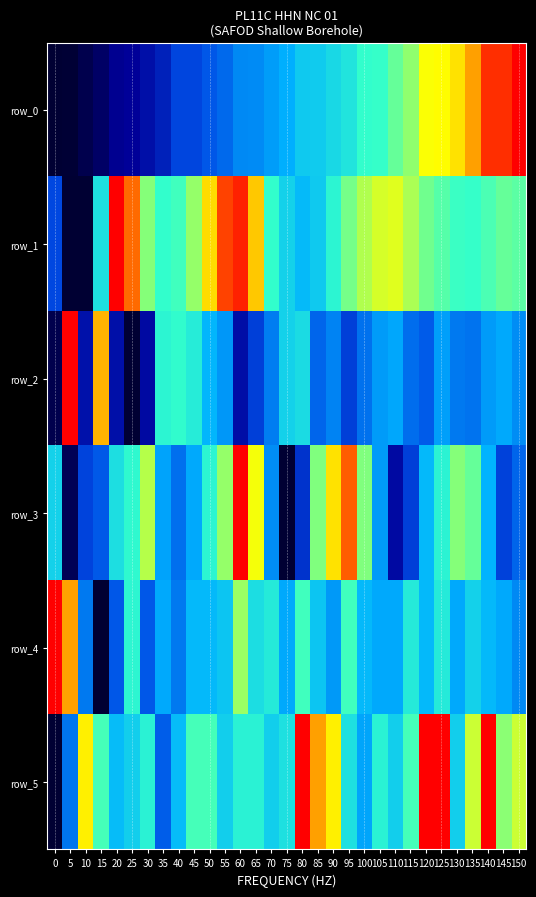

Reading right to left, transcribe all the data shown in this chart.

row_0: 1.0	1.0	1.0	0.9	0.9	0.8	0.8	0.8	0.7	0.7	0.7	0.6	0.6	0.6	0.6	0.5	0.5	0.4	0.4	0.4	0.3	0.3	0.3	0.2	0.2	0.2	0.1	0.1	0.0	0.0	0.0
row_1: 0.7	0.7	0.7	0.7	0.7	0.7	0.7	0.8	0.8	0.8	0.8	0.7	0.7	0.6	0.5	0.6	0.7	0.9	1.0	1.0	0.9	0.8	0.7	0.7	0.8	0.9	1.0	0.6	0.0	0.0	0.3
row_2: 0.4	0.5	0.5	0.4	0.4	0.5	0.3	0.4	0.5	0.5	0.4	0.3	0.4	0.4	0.6	0.6	0.4	0.3	0.2	0.4	0.5	0.7	0.7	0.7	0.2	0.0	0.2	0.9	0.2	1.0	0.0
row_3: 0.4	0.3	0.5	0.7	0.8	0.7	0.5	0.3	0.2	0.5	0.8	0.9	0.9	0.8	0.3	0.0	0.4	0.8	1.0	0.8	0.7	0.5	0.4	0.5	0.8	0.7	0.6	0.3	0.3	0.1	0.6
row_4: 0.4	0.5	0.5	0.6	0.5	0.6	0.5	0.6	0.5	0.5	0.5	0.7	0.5	0.5	0.7	0.5	0.6	0.6	0.8	0.5	0.5	0.5	0.4	0.5	0.3	0.7	0.3	0.0	0.4	0.9	1.0
row_5: 0.8	0.8	1.0	0.8	0.6	1.0	1.0	0.7	0.6	0.7	0.5	0.6	0.9	0.9	1.0	0.6	0.6	0.7	0.7	0.6	0.7	0.7	0.5	0.3	0.7	0.6	0.5	0.7	0.9	0.4	0.0